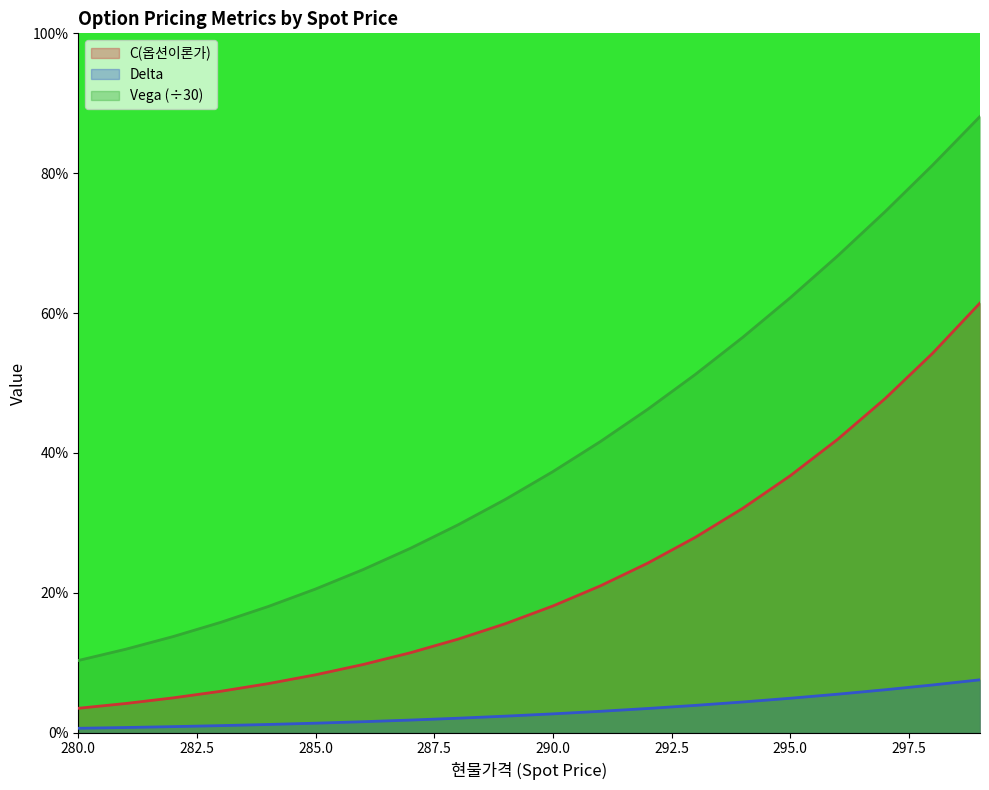

What is the average value of the Vega series?

0.4